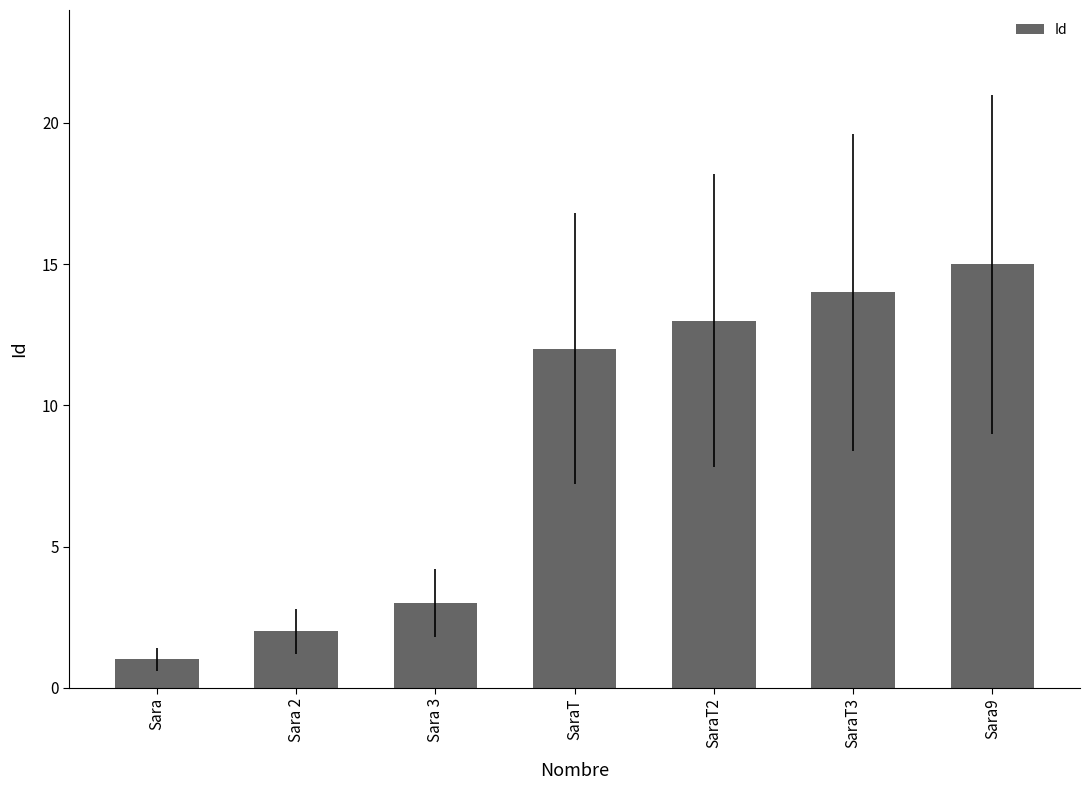

Reading right to left, list all the values displayed in this chart.

Sara9=15	SaraT3=14	SaraT2=13	SaraT=12	Sara 3=3	Sara 2=2	Sara=1